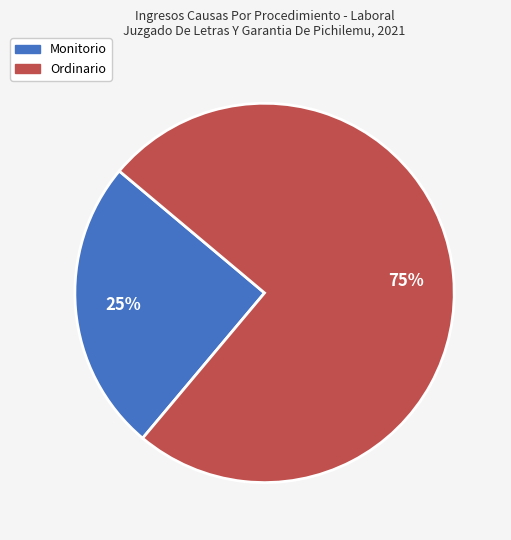

To the nearest percent, what portion does Ordinario represent?

75%